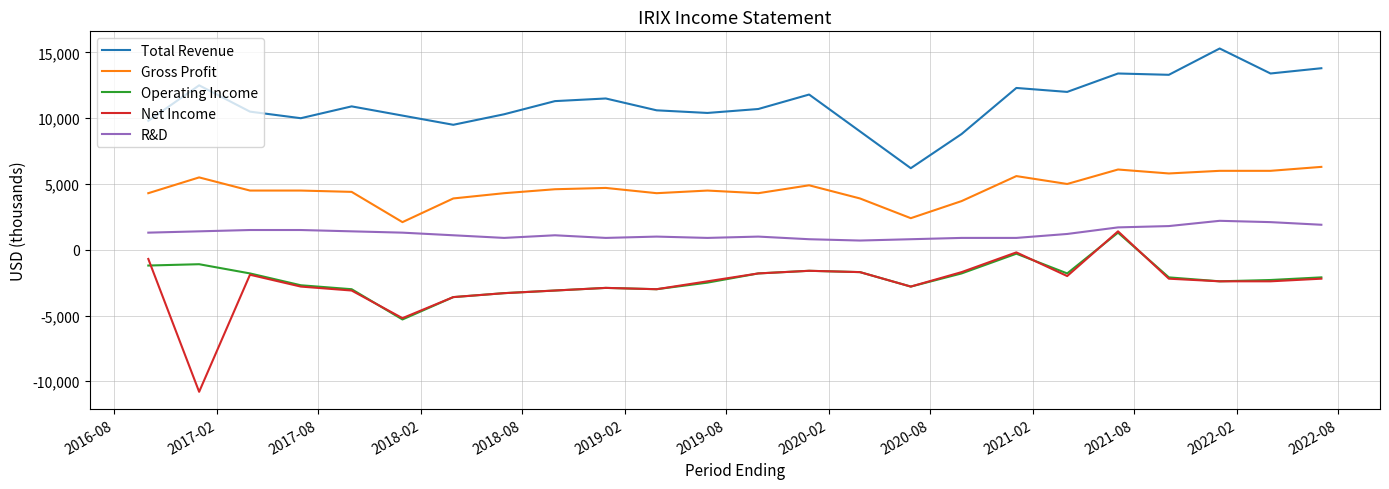

What are all the series names shown in the legend?

Total Revenue, Gross Profit, Operating Income, Net Income, R&D